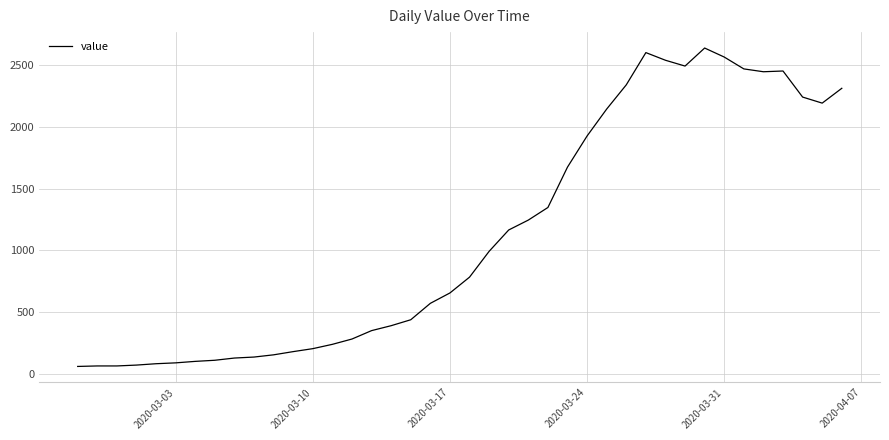

What is the difference between the maximum and minimum values?

2578